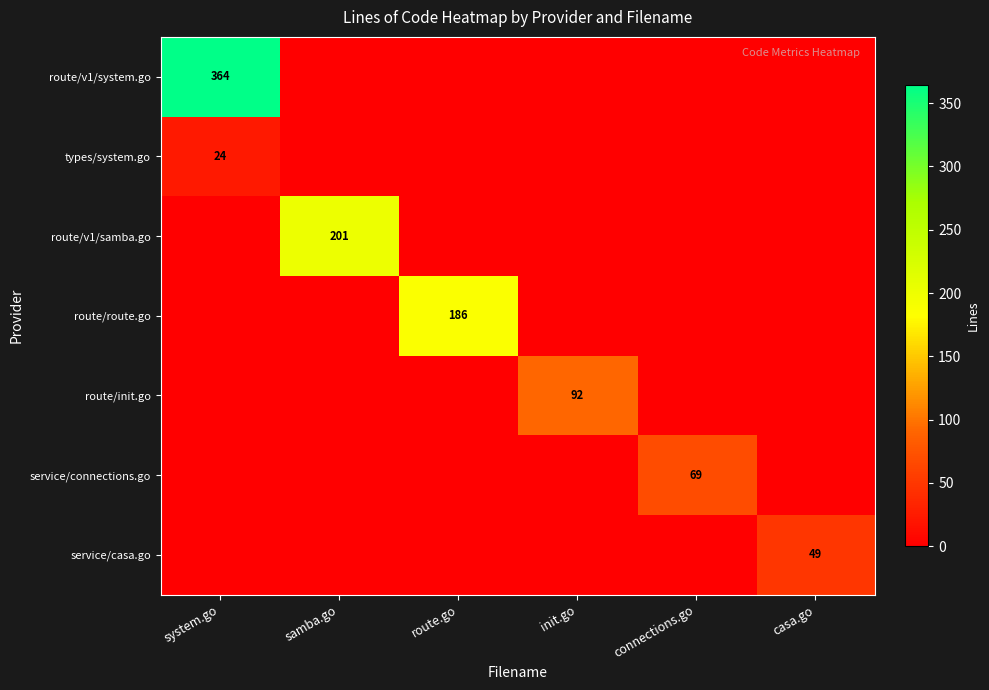

True or false: route/v1/samba.go has a value of -80 at route.go.

False